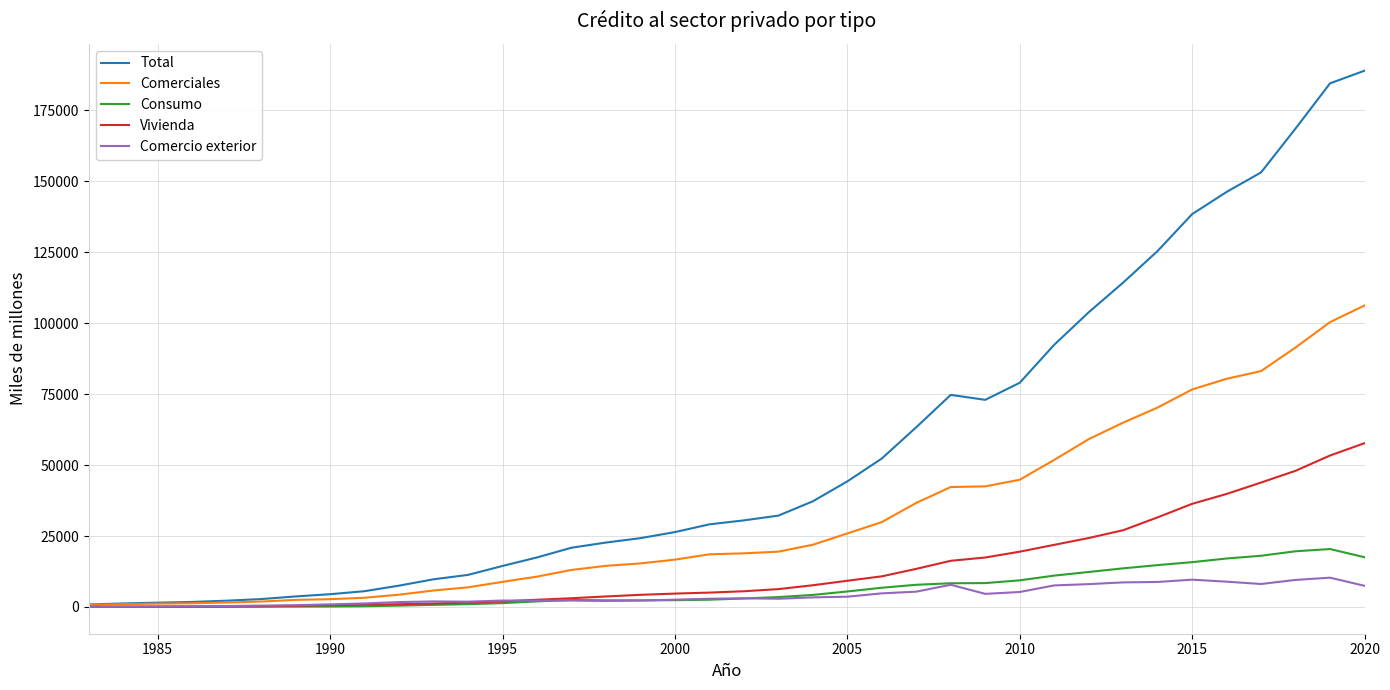

What are all the series names shown in the legend?

Total, Comerciales, Consumo, Vivienda, Comercio exterior